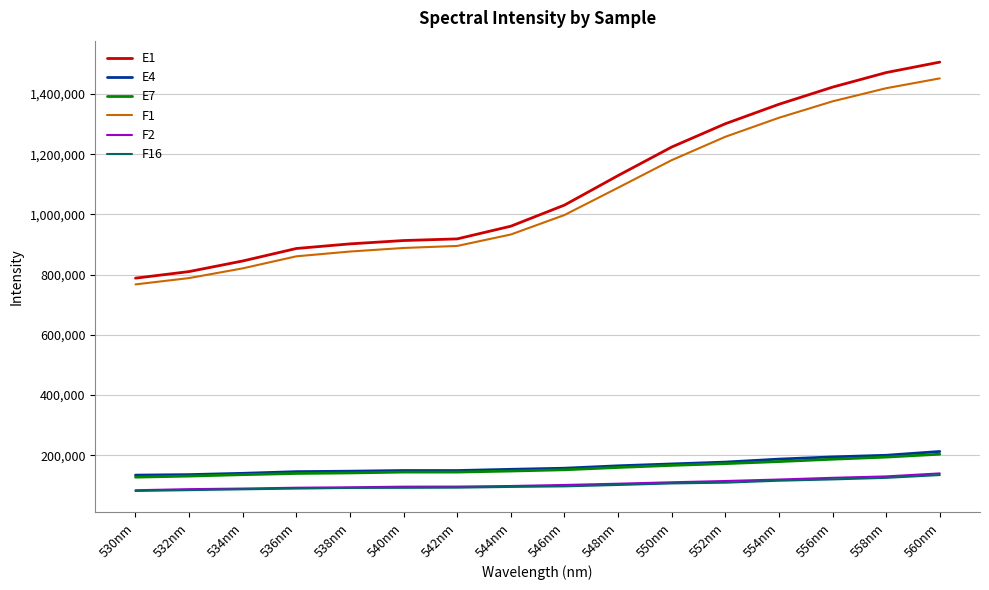

Is the value of E4 at 546nm greater than the value of F1 at 552nm?

No